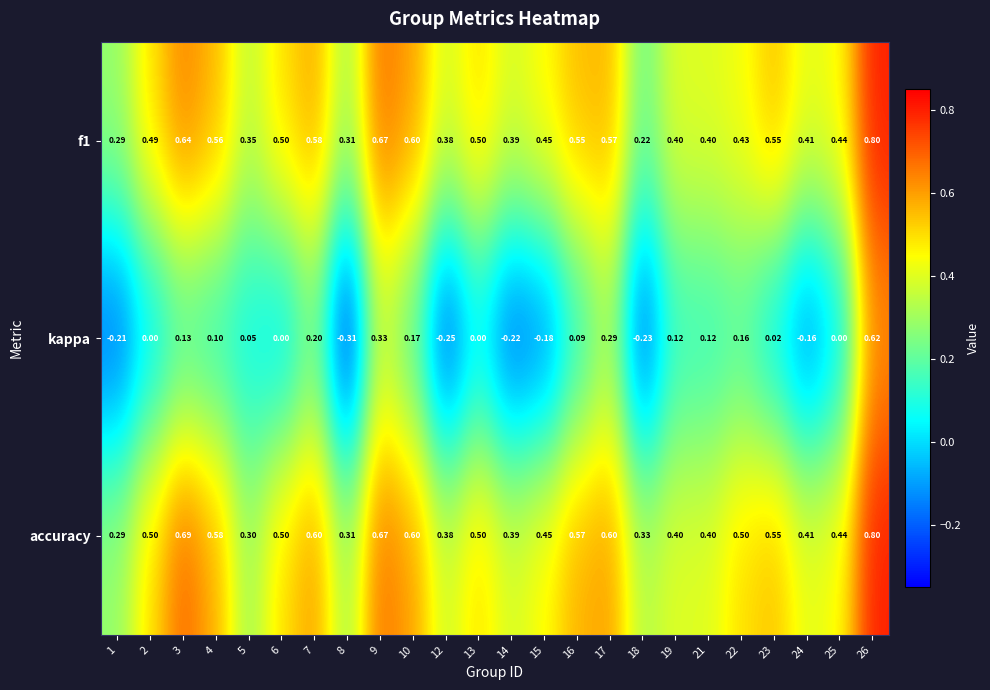

Which series has the widest spread of values?

kappa